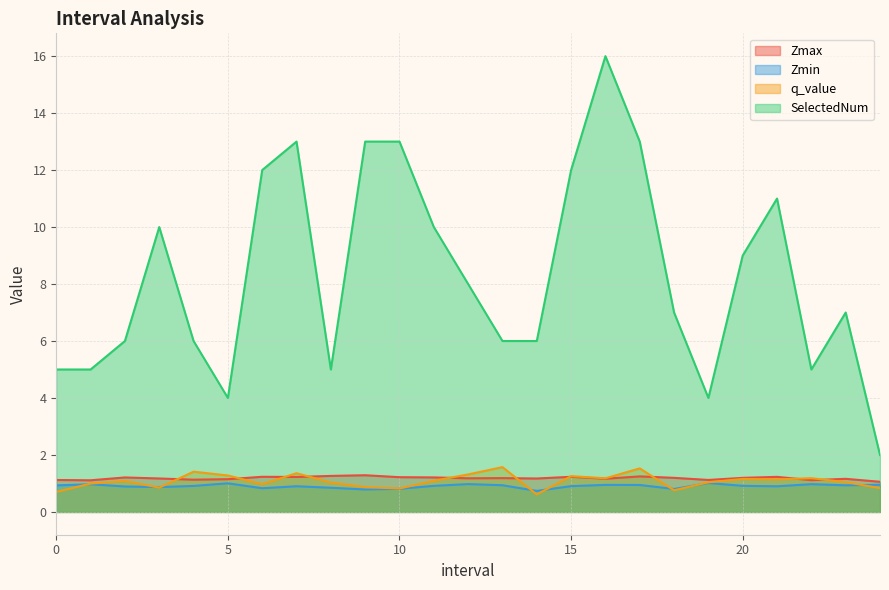

How many interior local peaks does the SelectedNum series have?

5